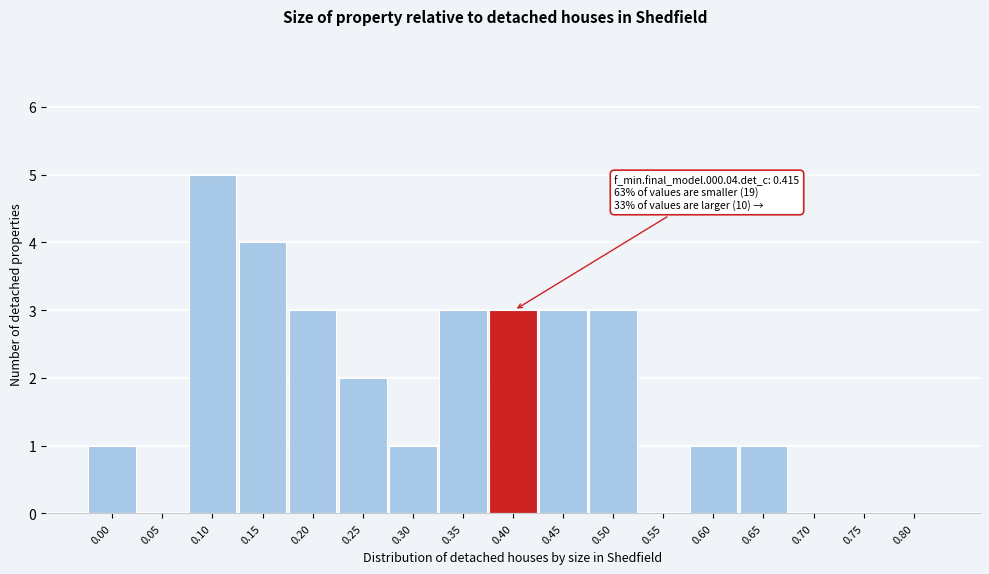

Reading right to left, transcribe all the data shown in this chart.

0.80=0	0.75=0	0.70=0	0.65=1	0.60=1	0.55=0	0.50=3	0.45=3	0.40=3	0.35=3	0.30=1	0.25=2	0.20=3	0.15=4	0.10=5	0.05=0	0.00=1